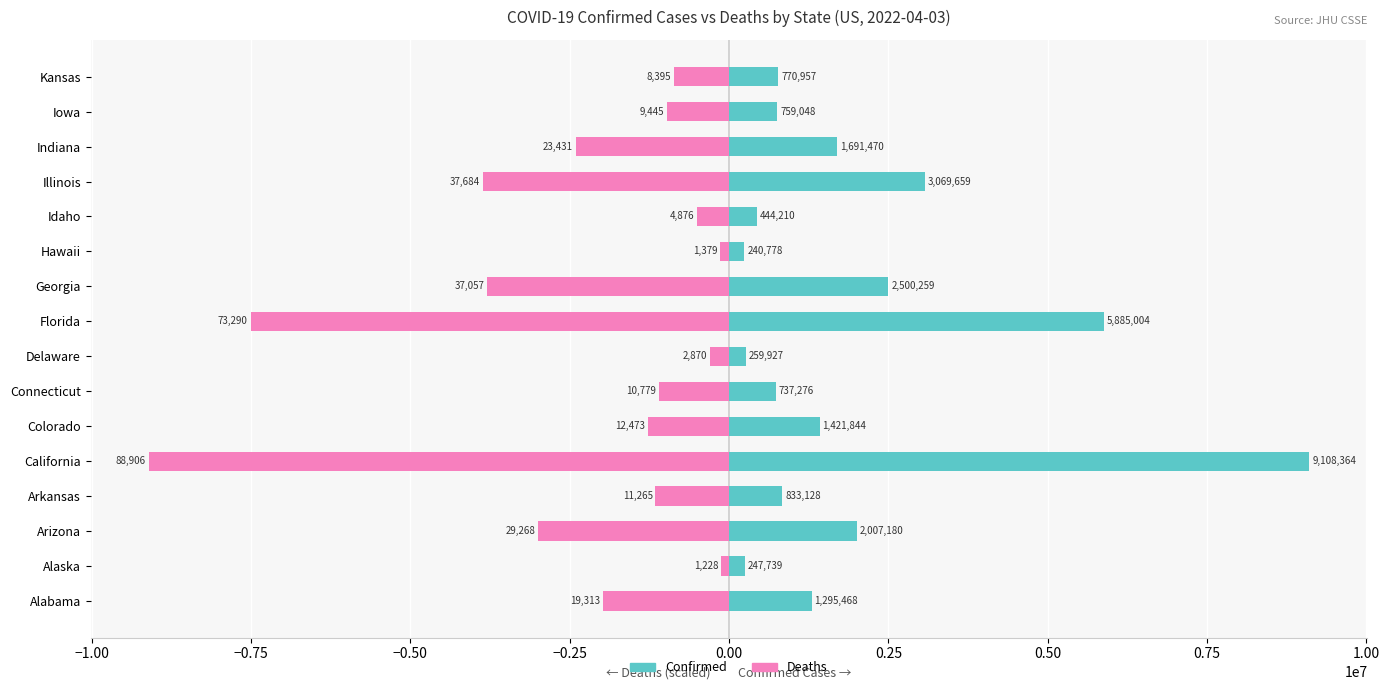

What is the average value of the Confirmed series?

1954519.4